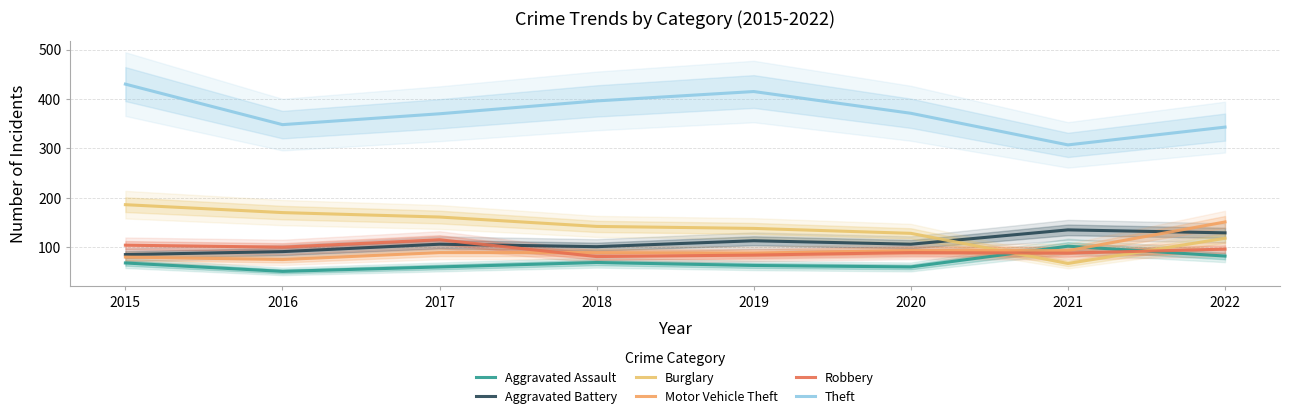

How many interior local valleys does the Theft series have?

2